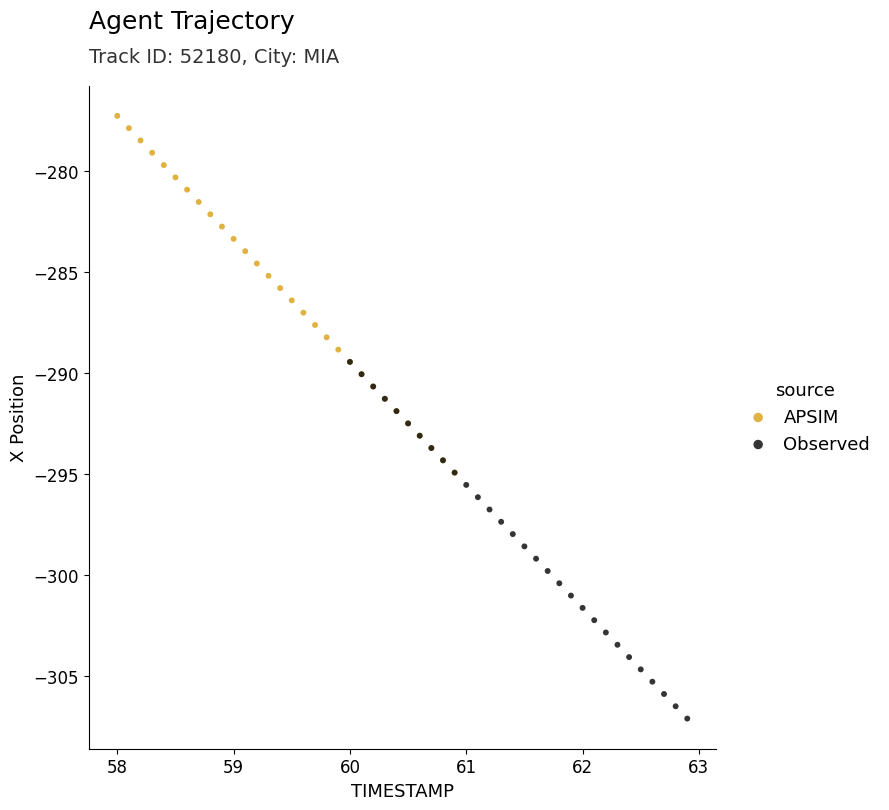

Which series contains the lowest Y value?

Observed